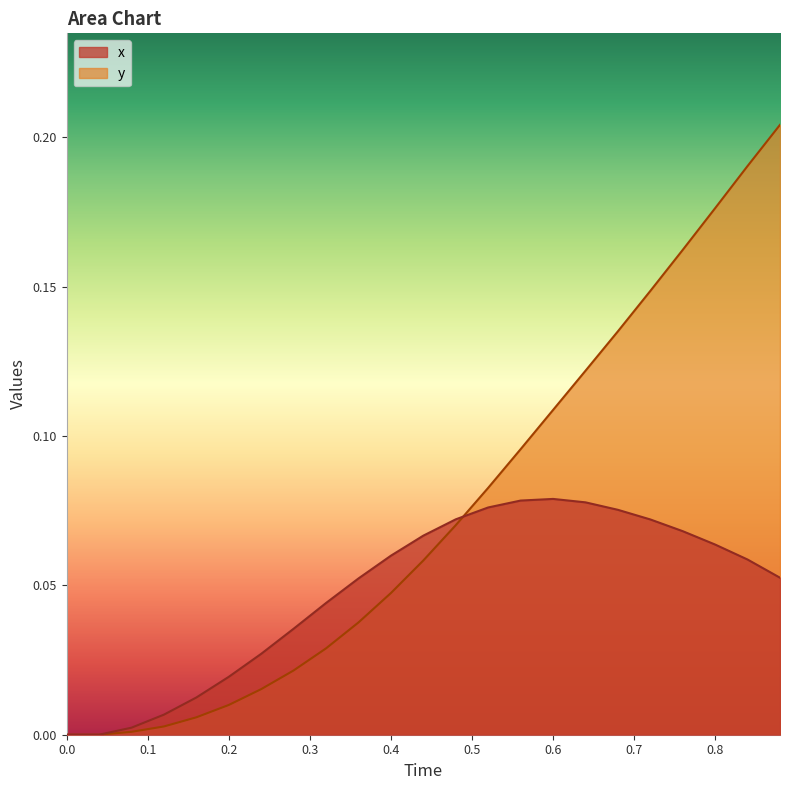

What is the sum of all x values?

1.1